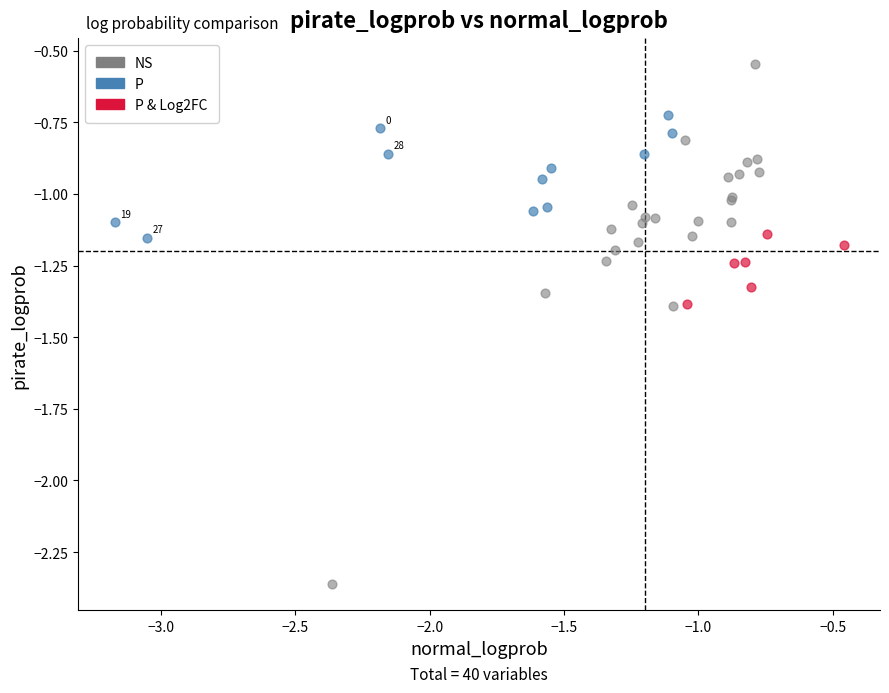

Which series contains the lowest Y value?

NS